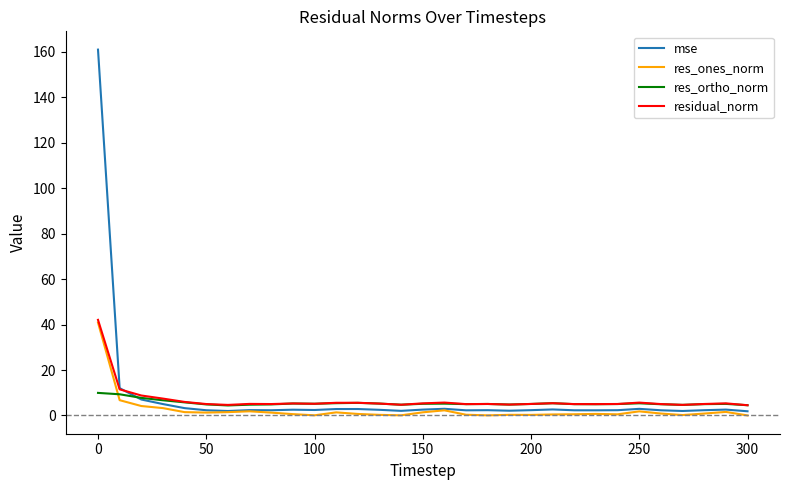

List the series in order of their overall mean, lowest first.

res_ones_norm, res_ortho_norm, residual_norm, mse